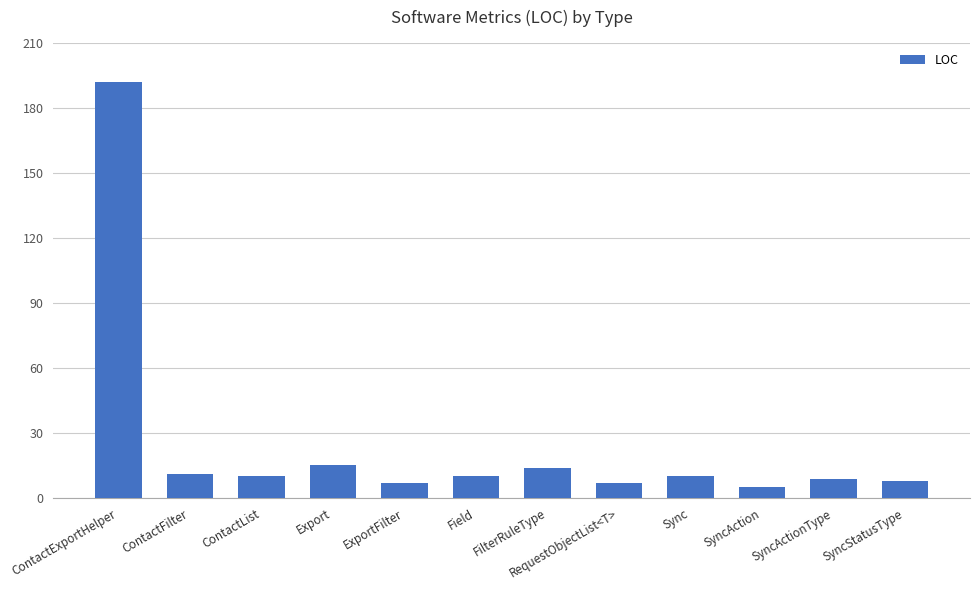

Reading right to left, extract all data points from this chart.

8	9	5	10	7	14	10	7	15	10	11	192